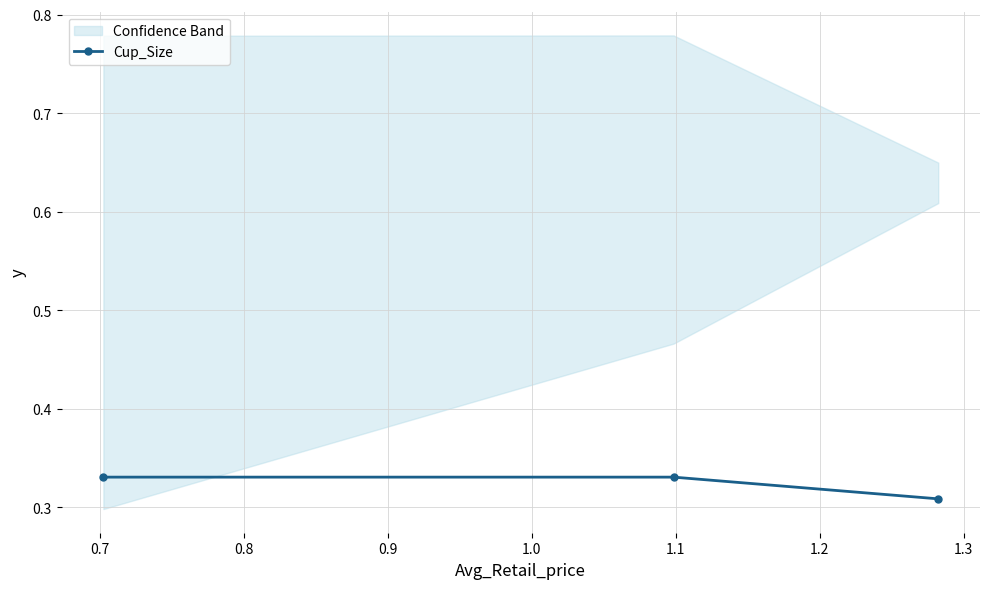

What is the value of the 1st point from the left?

0.3